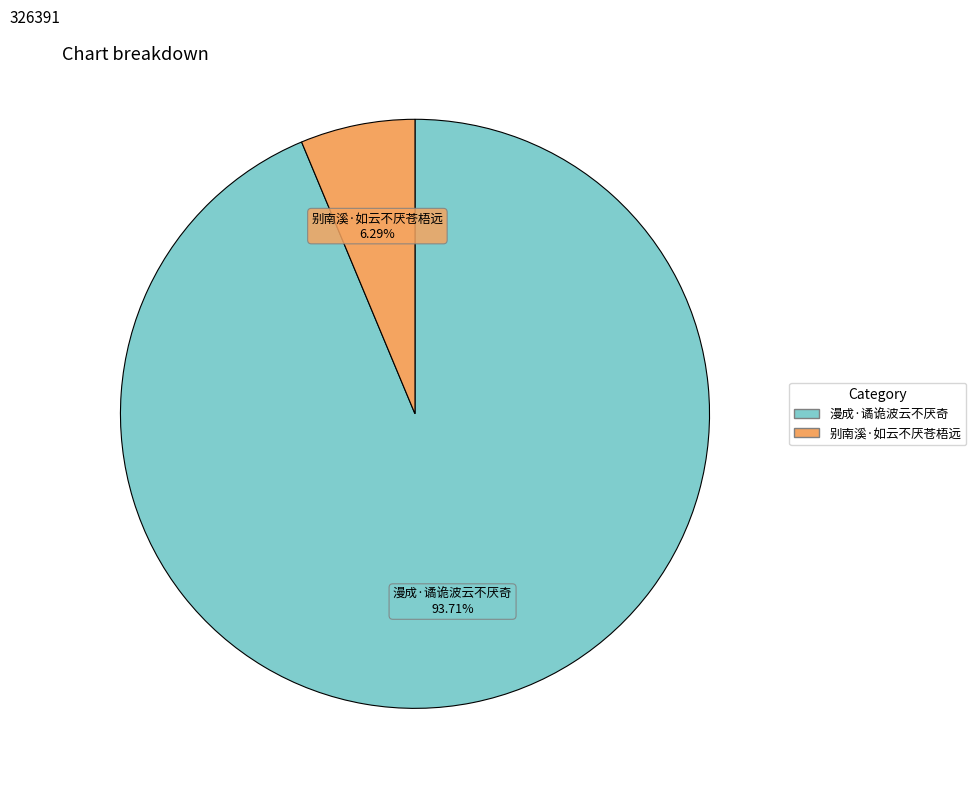

Approximately how many times larger is the value at 漫成·谲诡波云不厌奇 compared to 别南溪·如云不厌苍梧远?

14.9